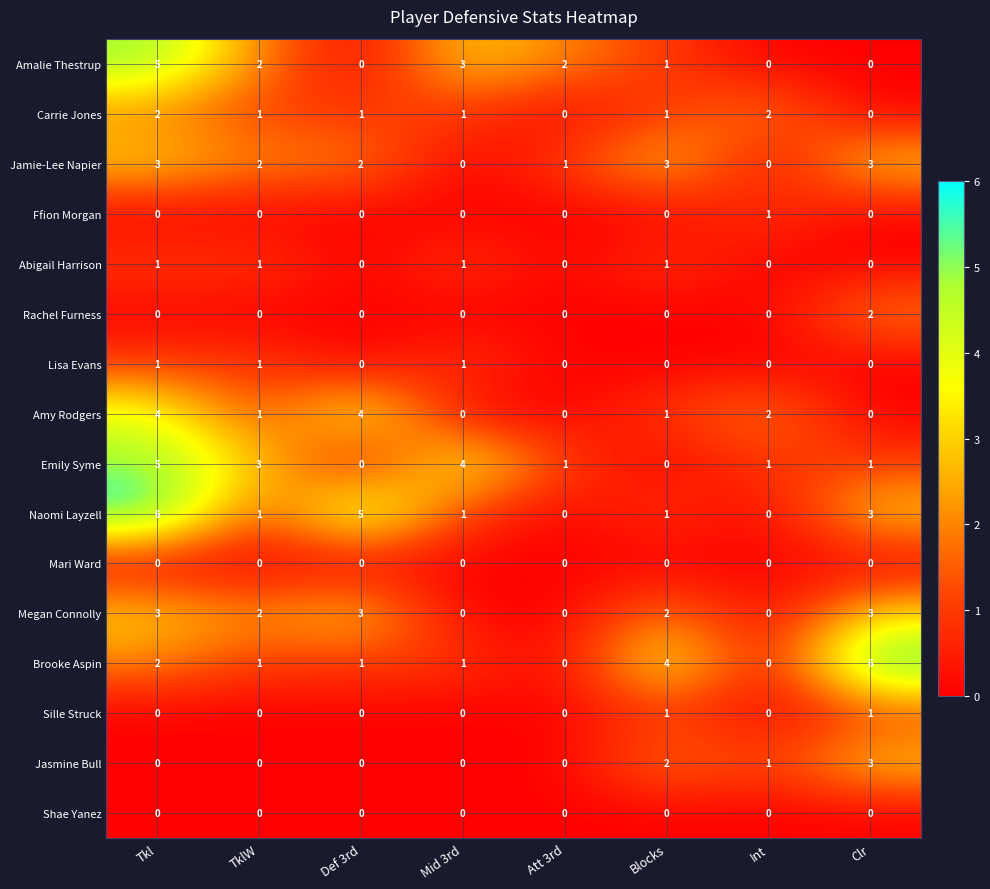

At which label does Amy Rodgers first exceed 1?

Tkl